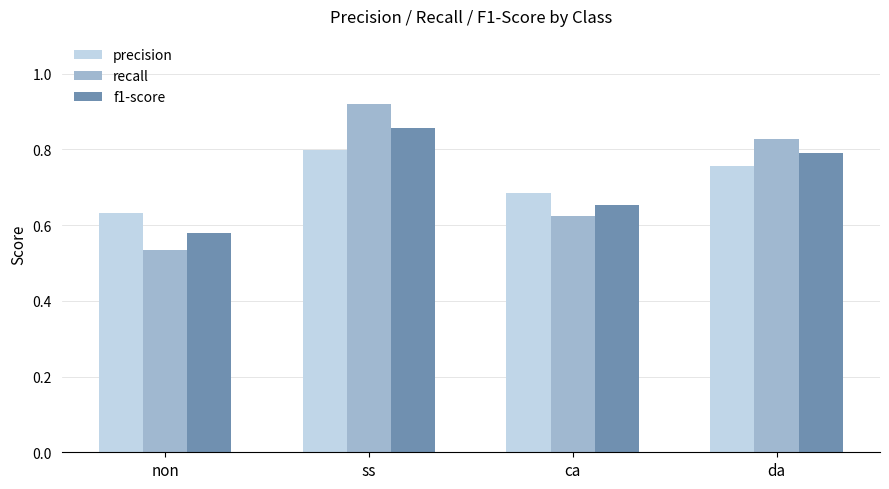

How many precision values are between 0 and 1?

4